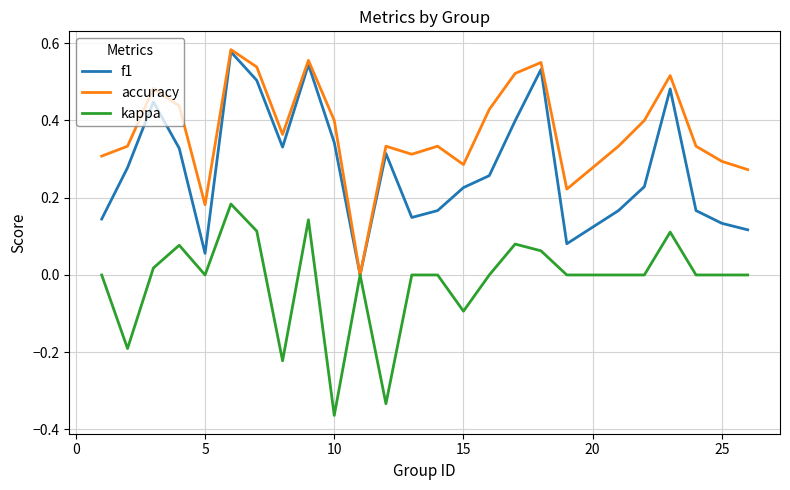

Which series has the largest total across all categories?

accuracy